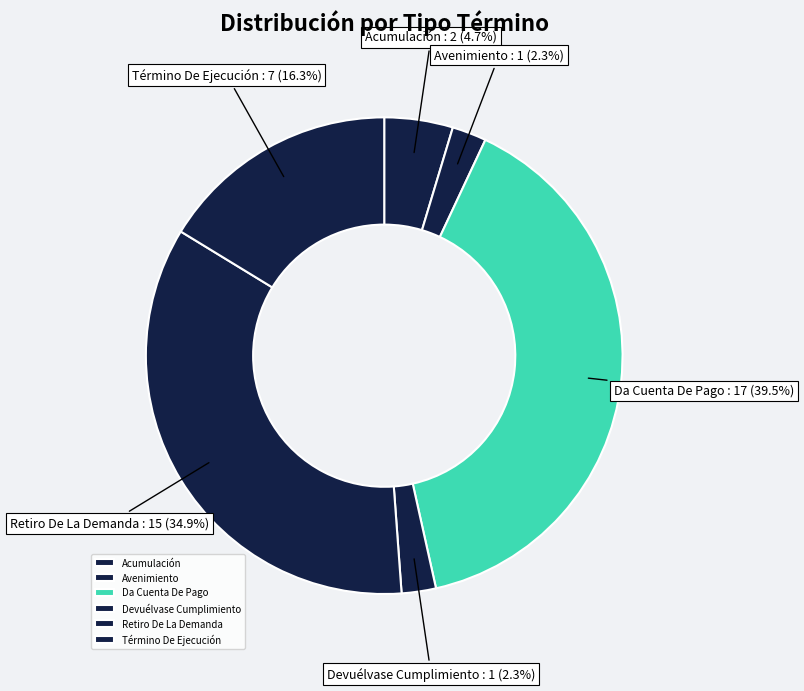

Which has a higher value, Da Cuenta De Pago or Devuélvase Cumplimiento?

Da Cuenta De Pago